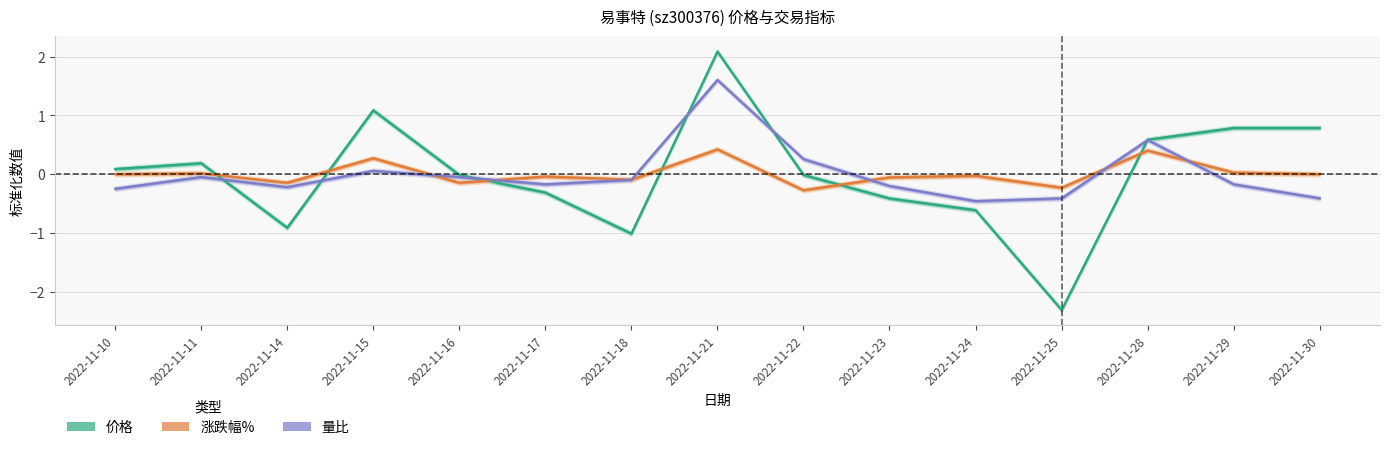

At which category is the sum across all series the highest?

2022-11-21